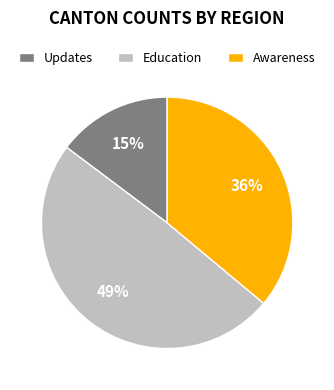

Is the sum of Education and Awareness greater than half?

Yes